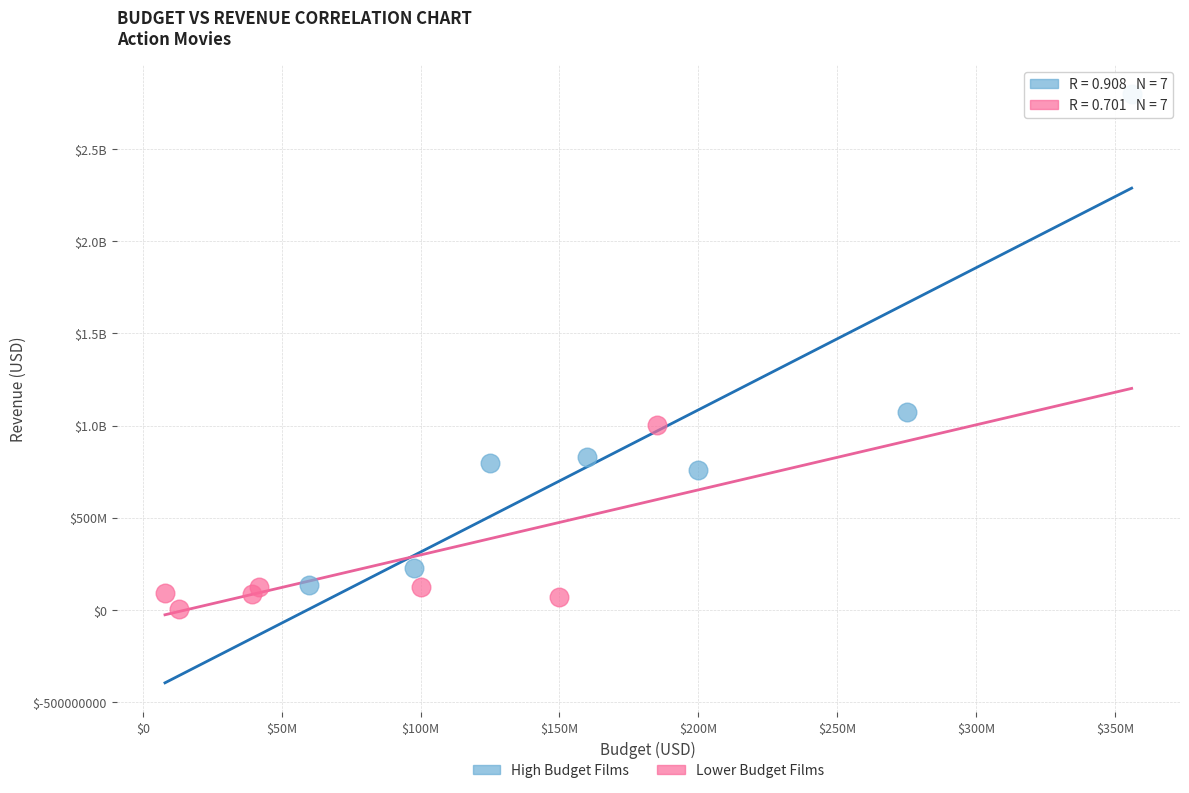

What are all the series names shown in the legend?

High Budget Films, Lower Budget Films